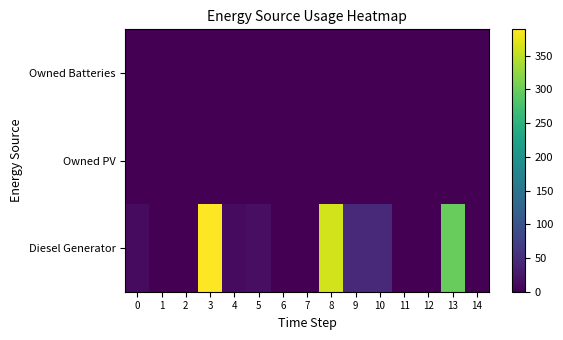

Count the number of data series in this chart.

3